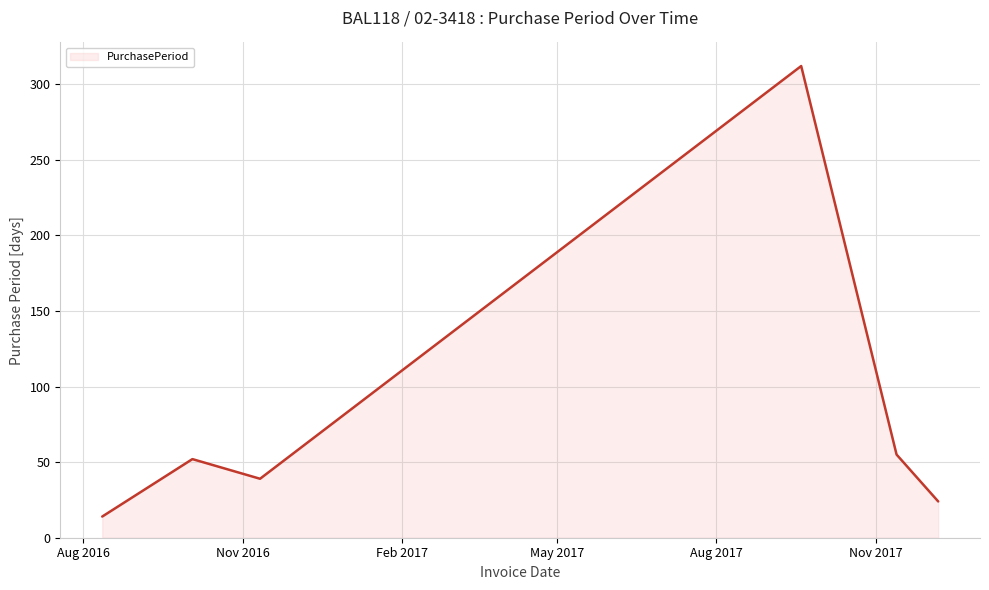

What is the minimum value shown in the chart?

14